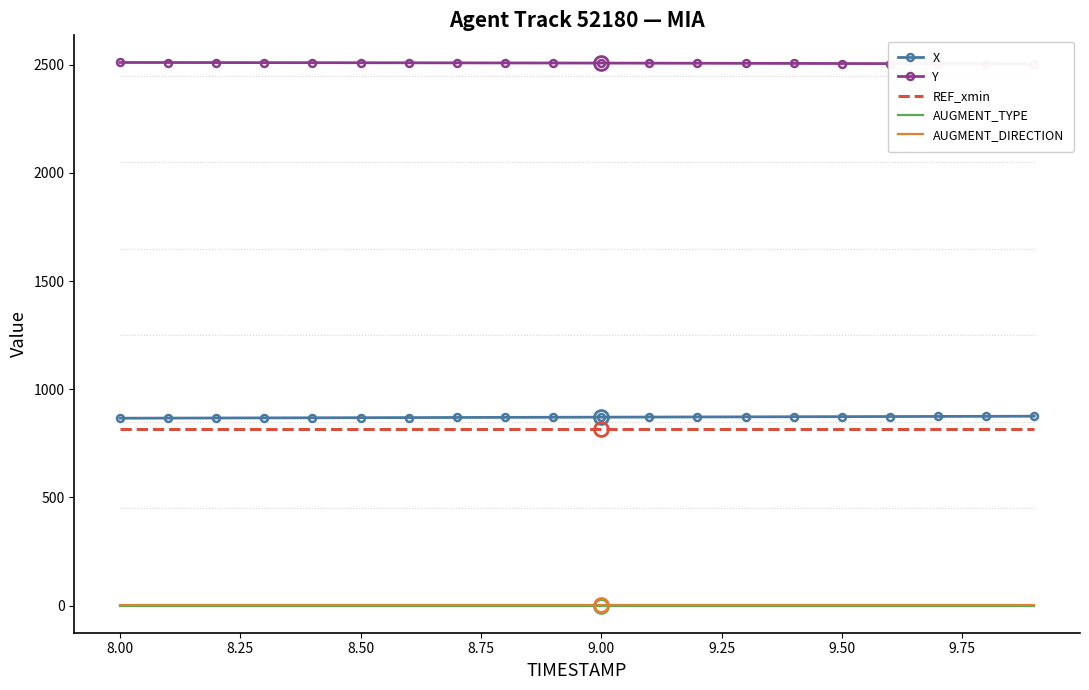

Count the number of categories in the chart.

20